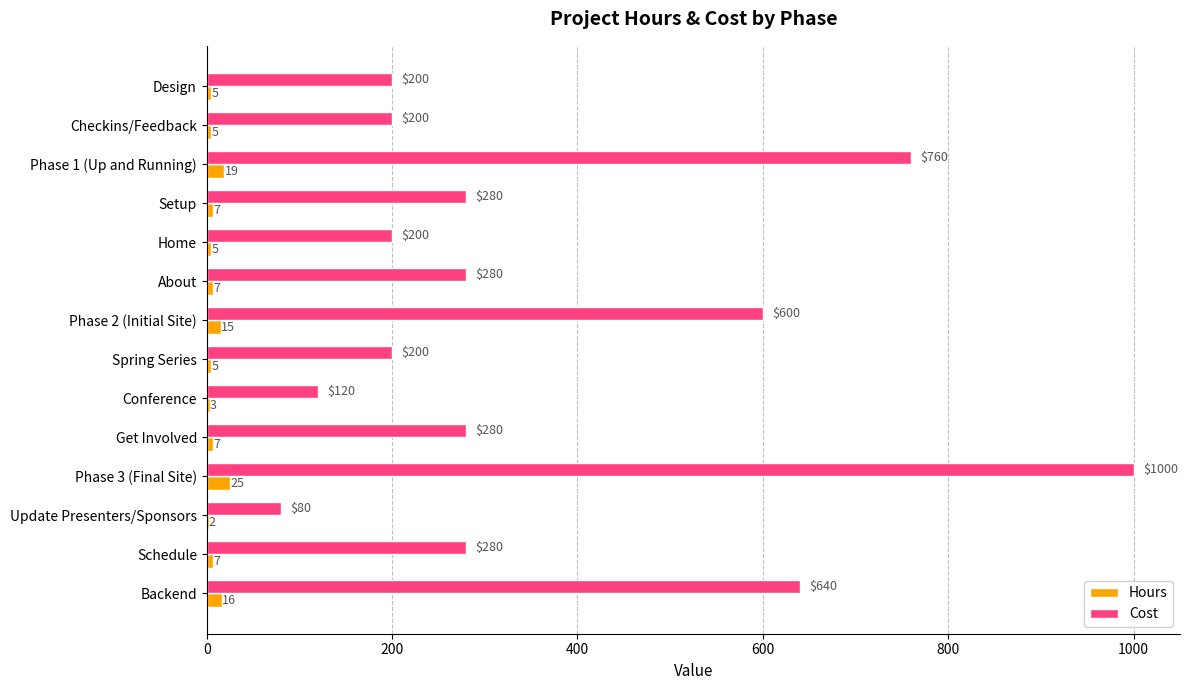

Count the number of data series in this chart.

2